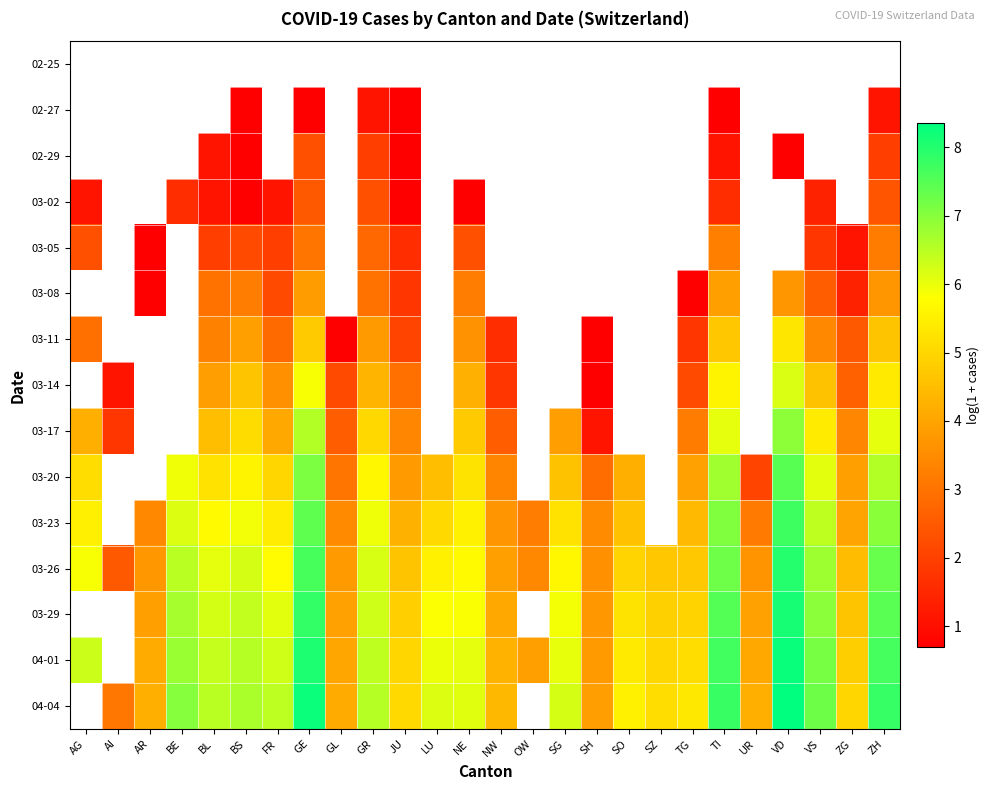

How many values in 03-17 are above zero?

19